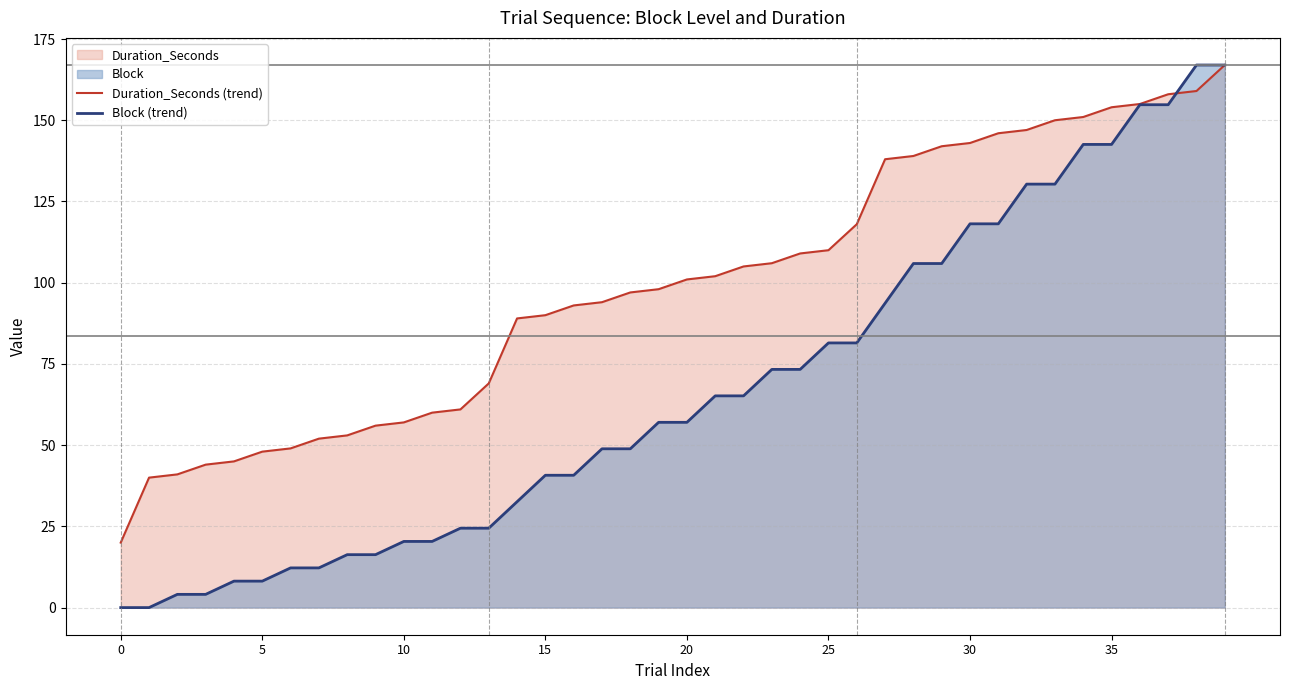

Rank the series by their average value, from lowest to highest.

Block (trend), Duration_Seconds (trend)